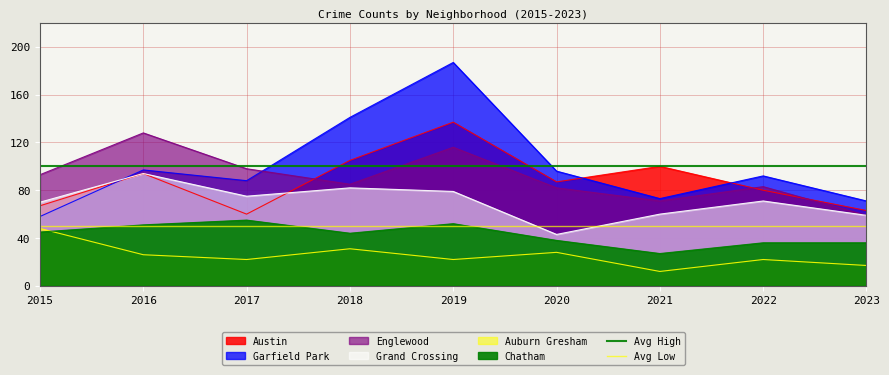

What is the sum of all Avg Low values?

100